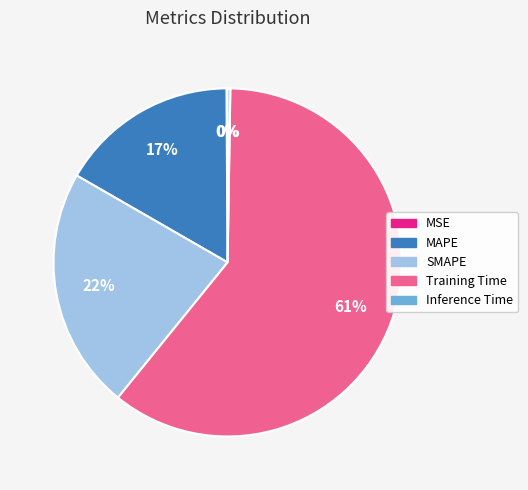

What percentage is the SMAPE slice, to the nearest percent?

22%